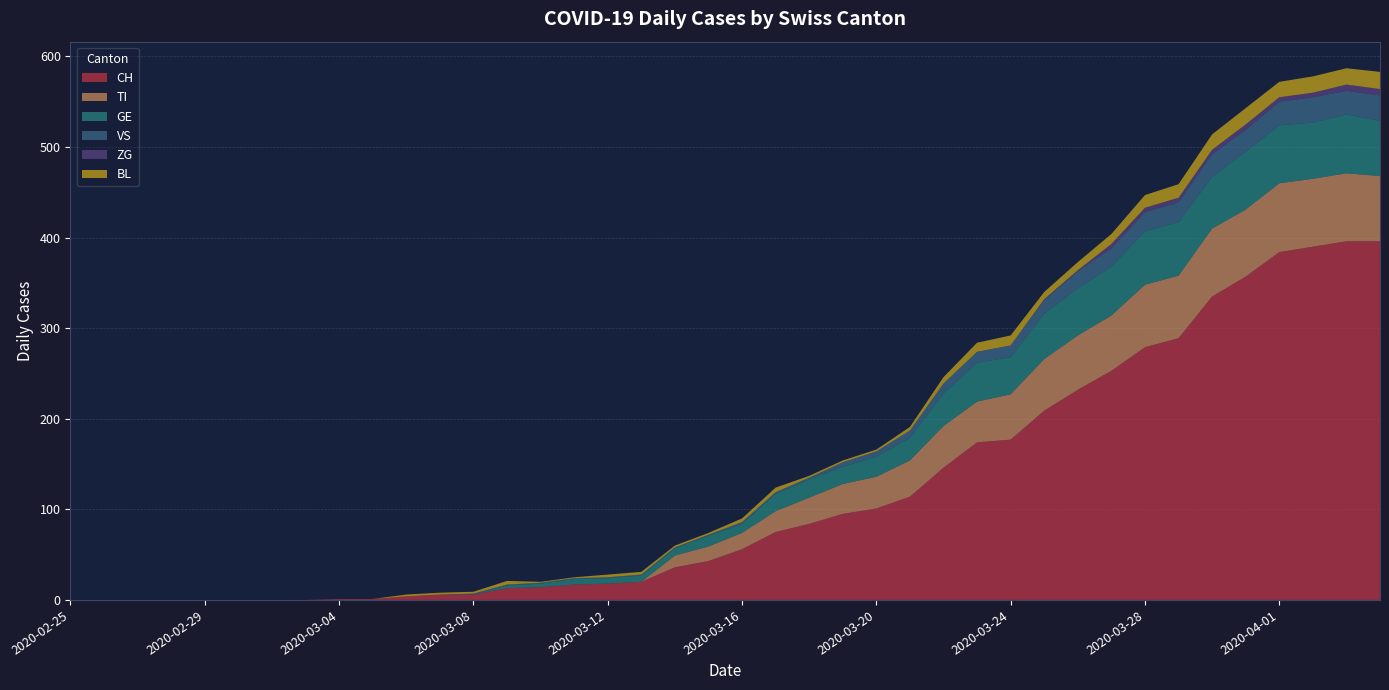

Reading left to right, extract all data points from this chart.

CH: 0	0	0	0	0	0	0	0	1	1	4	6	6	13	14	17	18	20	36	43	56	75	84	95	101	114	146	174	177	209	232	253	279	289	335	357	384	390	396	396
TI: 0	0	0	0	0	0	0	0	0	0	0	0	0	0	0	0	0	0	13	16	18	23	29	33	35	40	46	45	50	57	60	61	69	69	75	74	76	75	75	72
GE: 0	0	0	0	0	0	0	0	0	0	0	0	0	3	4	6	6	7	8	12	10	19	20	19	22	25	36	43	41	50	52	54	59	59	57	64	64	62	65	61
VS: 0	0	0	0	0	0	0	0	0	0	0	0	1	1	1	1	1	1	1	1	2	2	2	5	6	8	11	12	13	15	19	20	21	22	25	24	26	28	26	28
ZG: 0	0	0	0	0	0	0	0	0	0	0	0	0	0	0	0	0	0	0	0	0	0	0	0	0	0	0	0	0	1	1	5	5	5	5	6	5	5	7	7
BL: 0	0	0	0	0	0	0	0	0	0	2	2	2	4	1	1	3	3	2	2	4	5	2	2	2	4	7	10	11	8	9	11	14	15	17	18	17	18	18	19